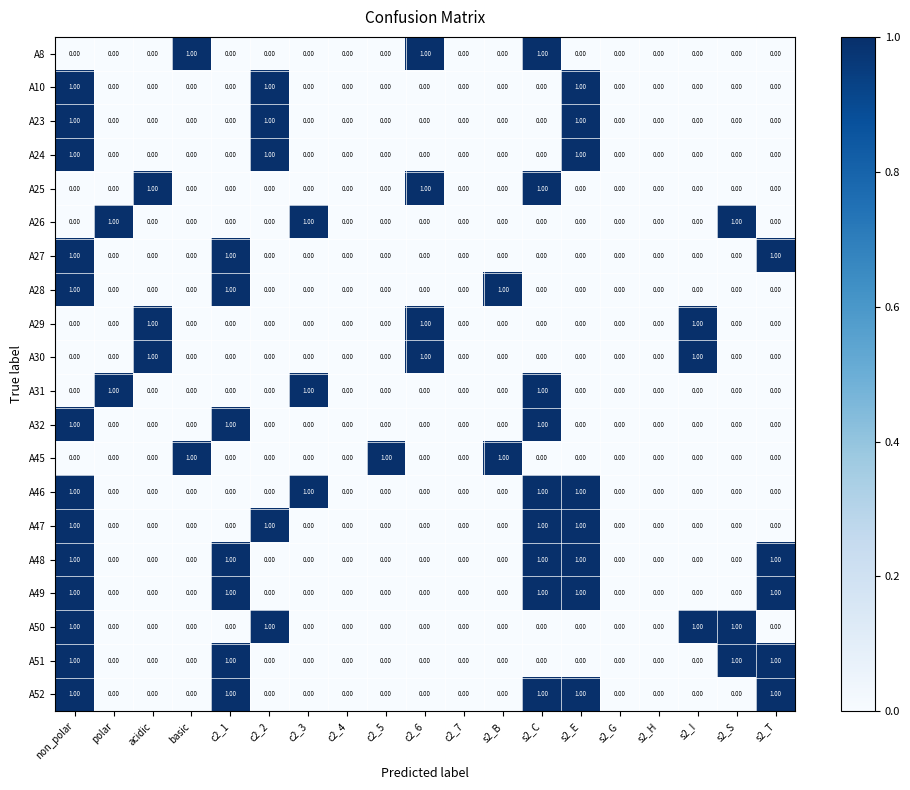

What is the sum of all A8 values?

3